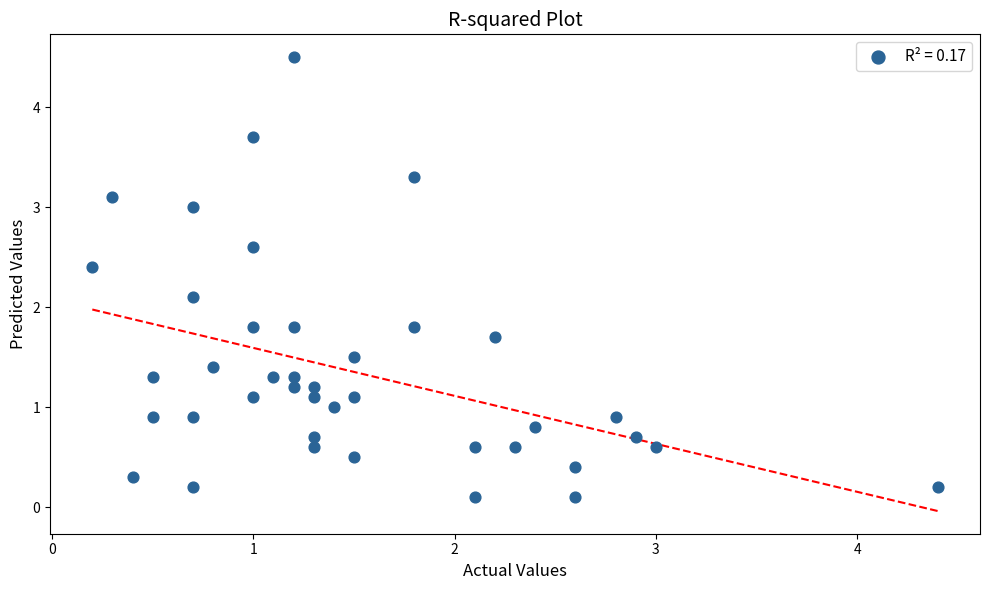

What Y value in the scatter plot is closest to 2?

2.1